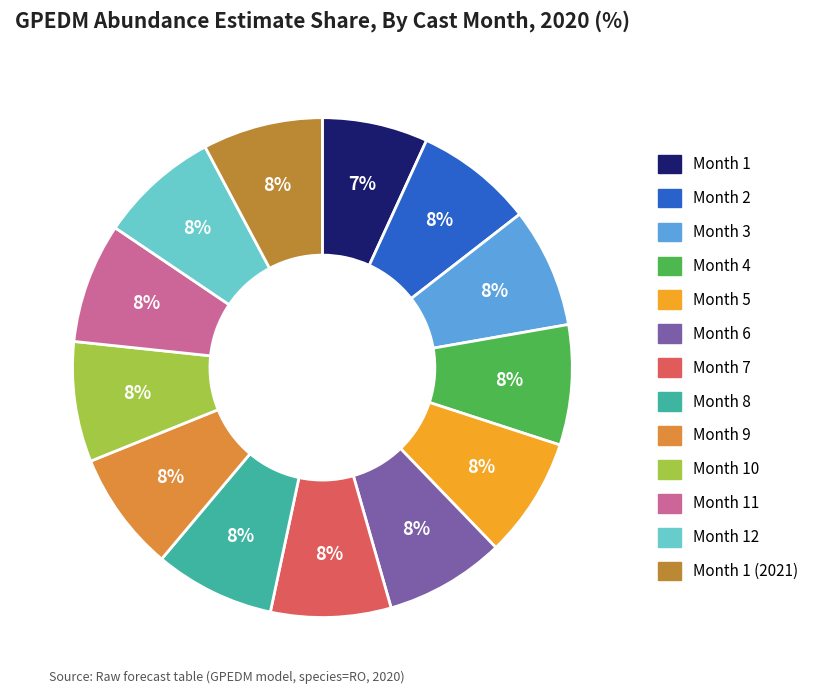

Is the sum of Month 6 and Month 2 greater than half?

No